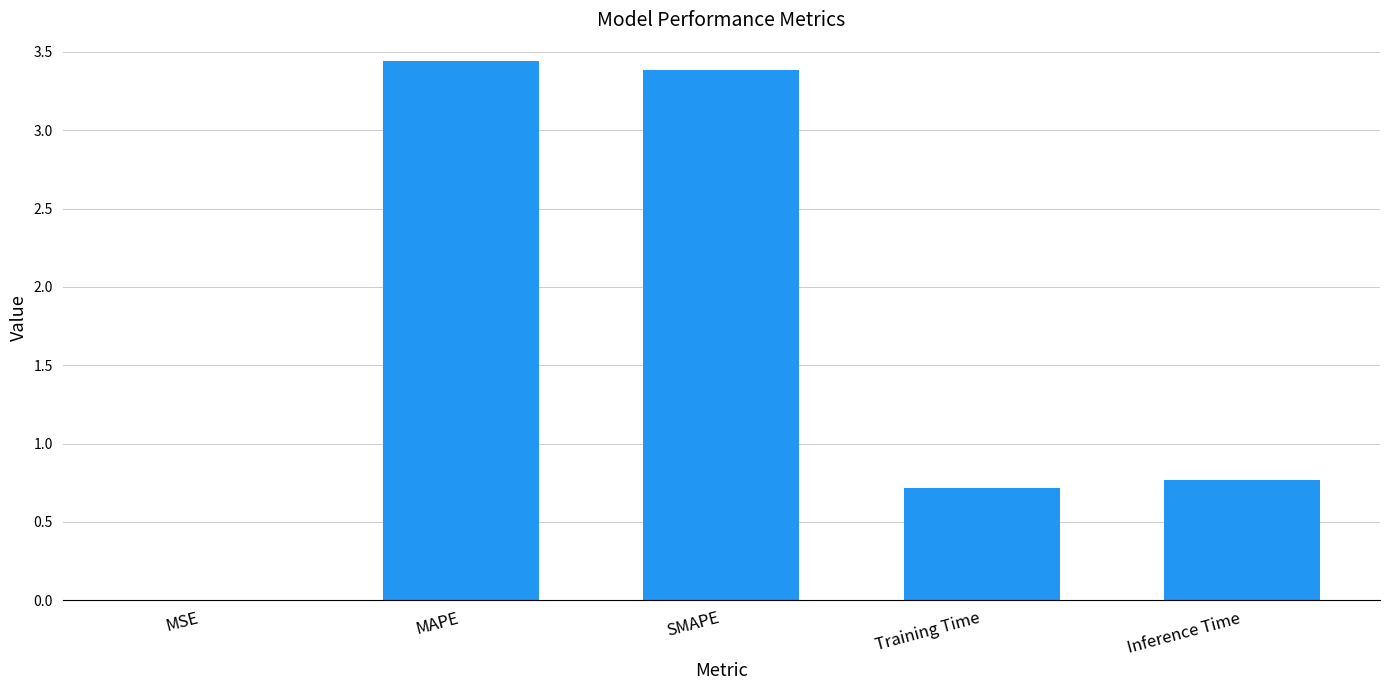

True or false: the data shows 0.2 at Inference Time.

False